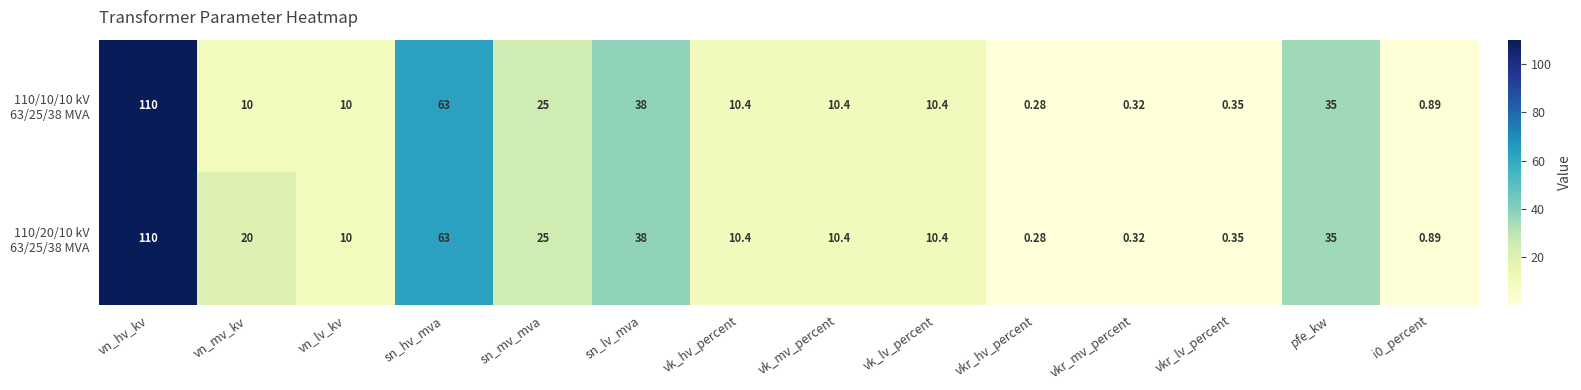

Which label corresponds to the largest value in the chart?

vn_hv_kv